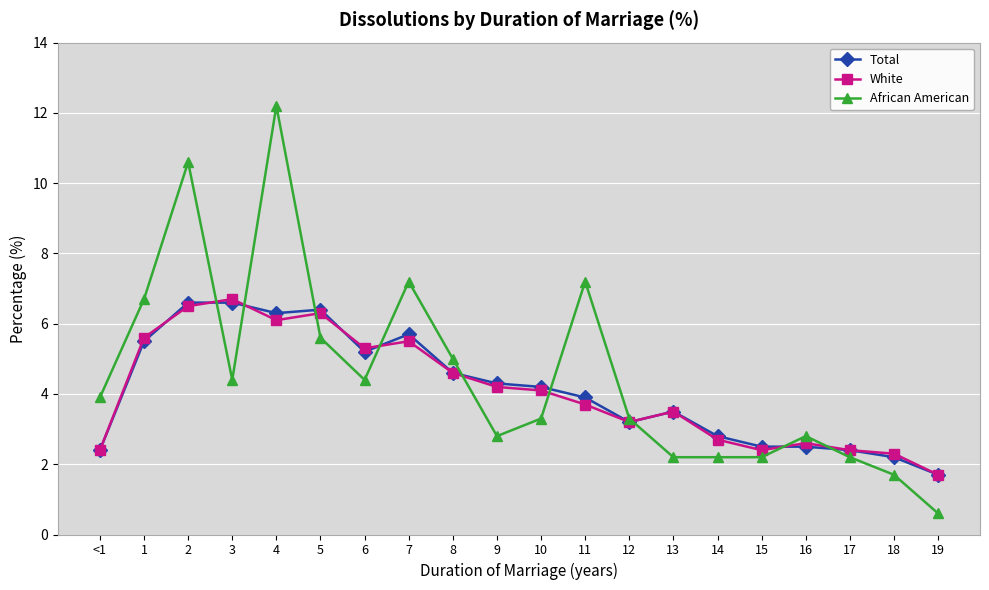

What is the approximate value of African American at 6?

4.4